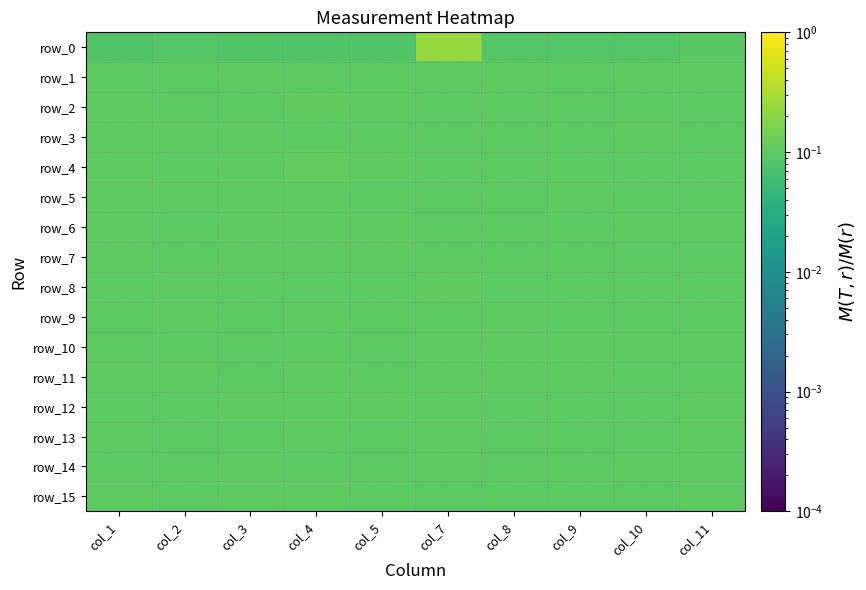

Read the row_3 value at col_4.

0.1